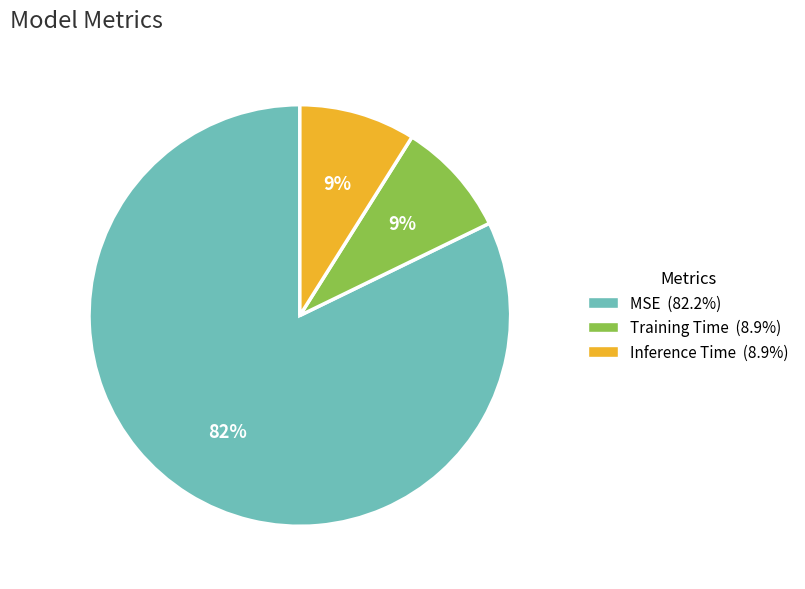

The Inference Time slice represents 21% of the pie. True or false?

False